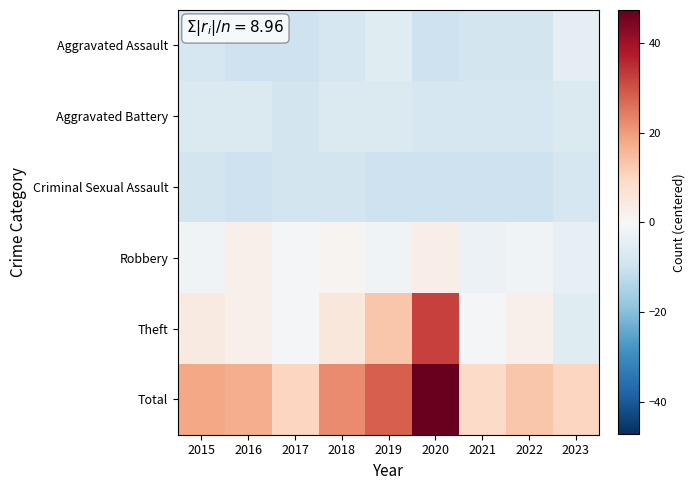

At which category does the chart reach its minimum across all series?

2016